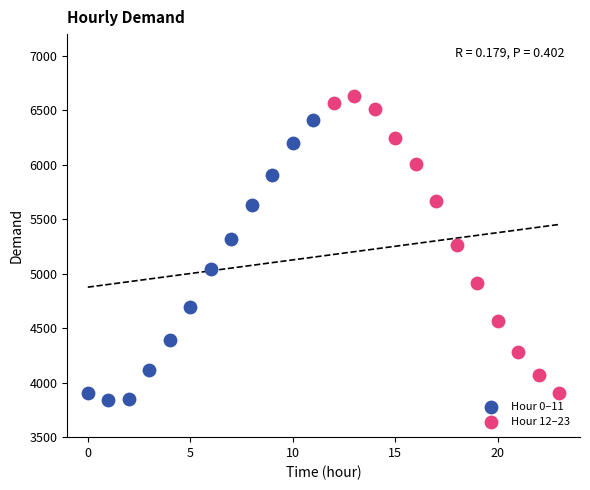

Which series contains the highest Y value?

Hour 12–23